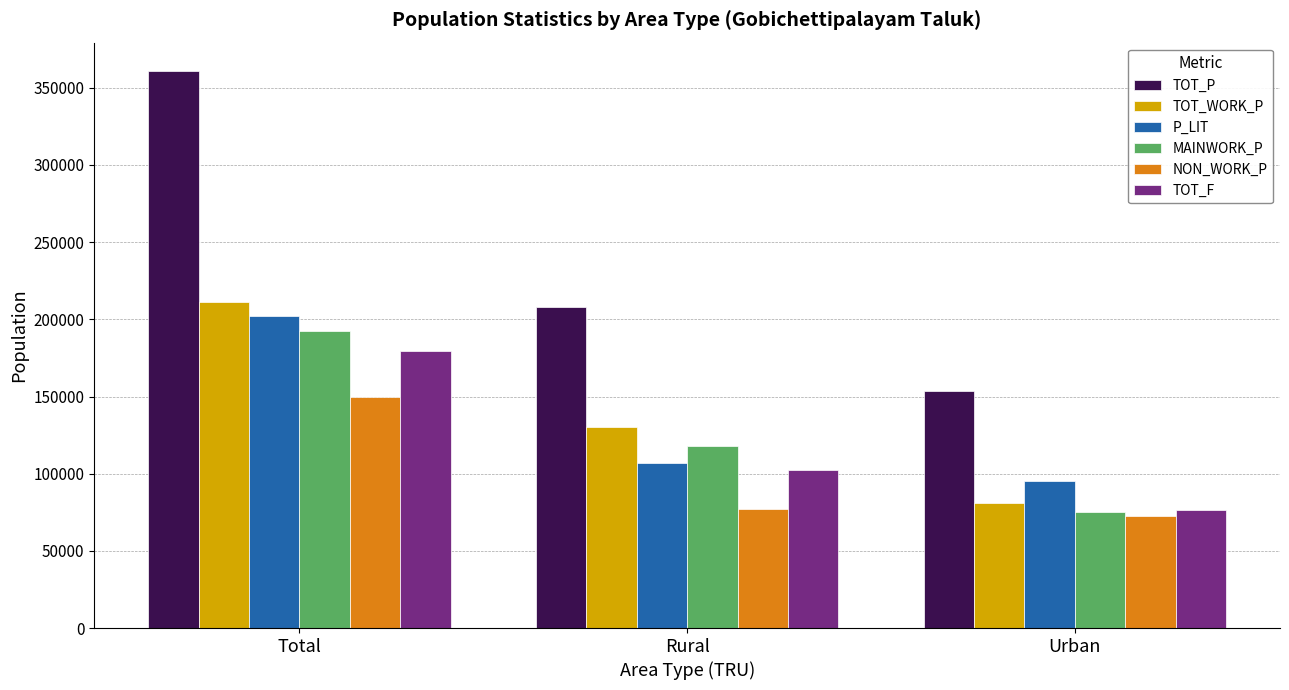

What is the label of the 2nd bar from the left?

Rural